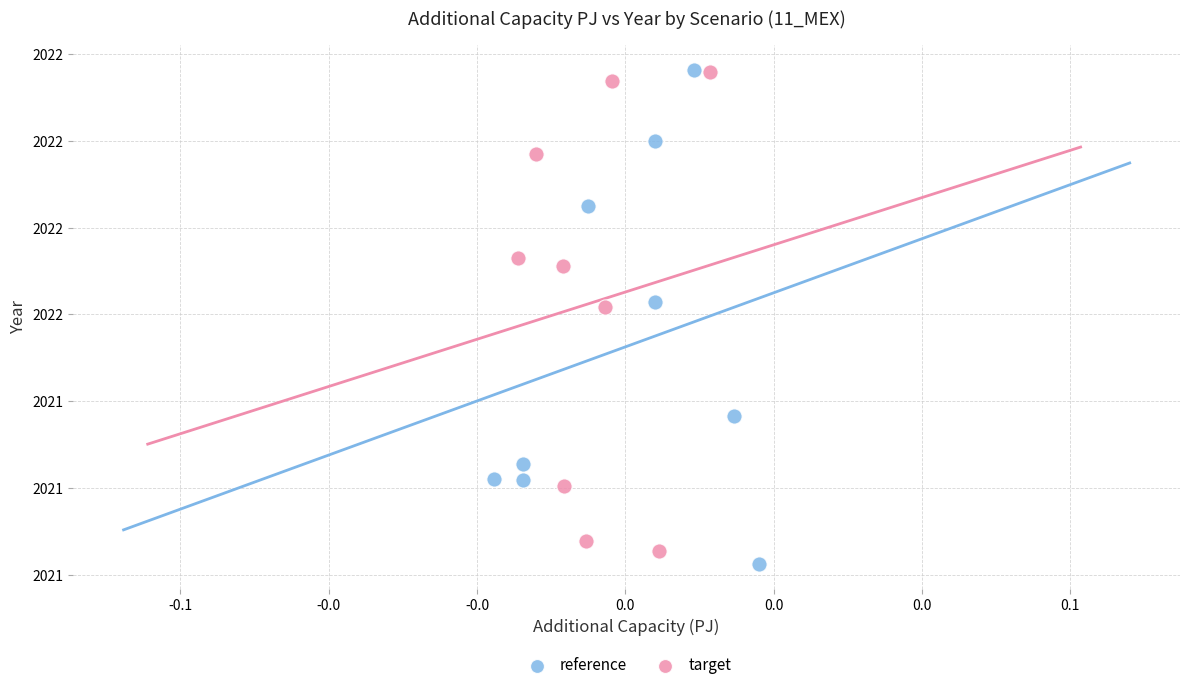

Which series has the largest Y range (max minus min)?

reference